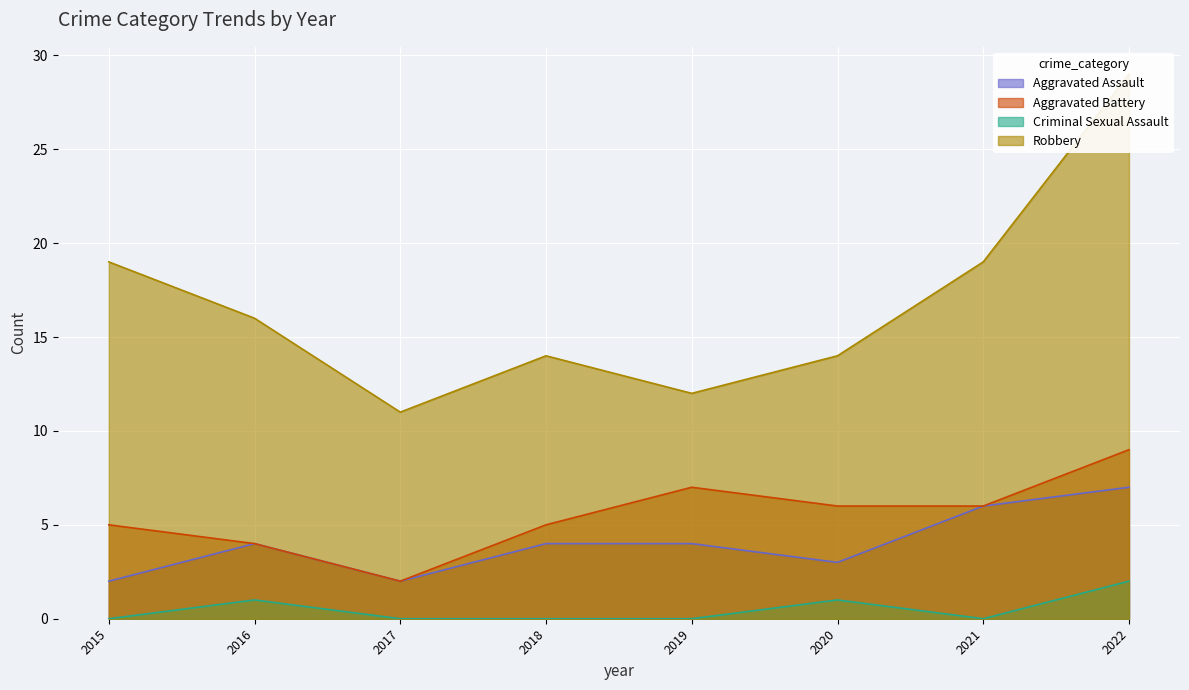

Reading left to right, list all the values displayed in this chart.

Aggravated Assault: 2015=2	2016=4	2017=2	2018=4	2019=4	2020=3	2021=6	2022=7
Aggravated Battery: 2015=5	2016=4	2017=2	2018=5	2019=7	2020=6	2021=6	2022=9
Criminal Sexual Assault: 2015=0	2016=1	2017=0	2018=0	2019=0	2020=1	2021=0	2022=2
Robbery: 2015=19	2016=16	2017=11	2018=14	2019=12	2020=14	2021=19	2022=29